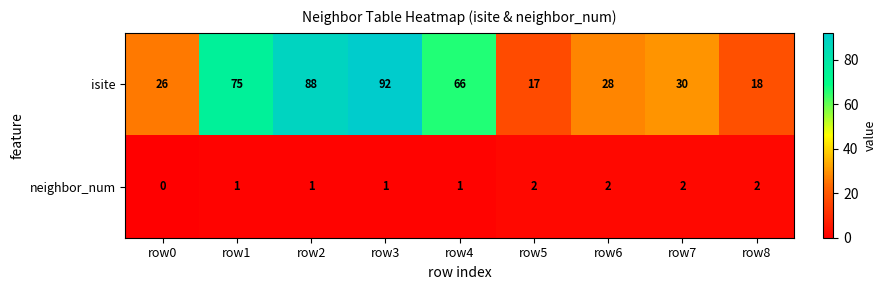

At which category is the sum across all series the highest?

row3